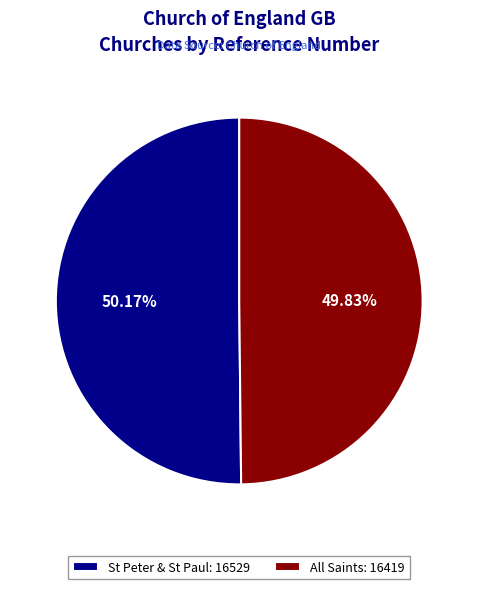

To the nearest percent, what portion does All Saints represent?

50%